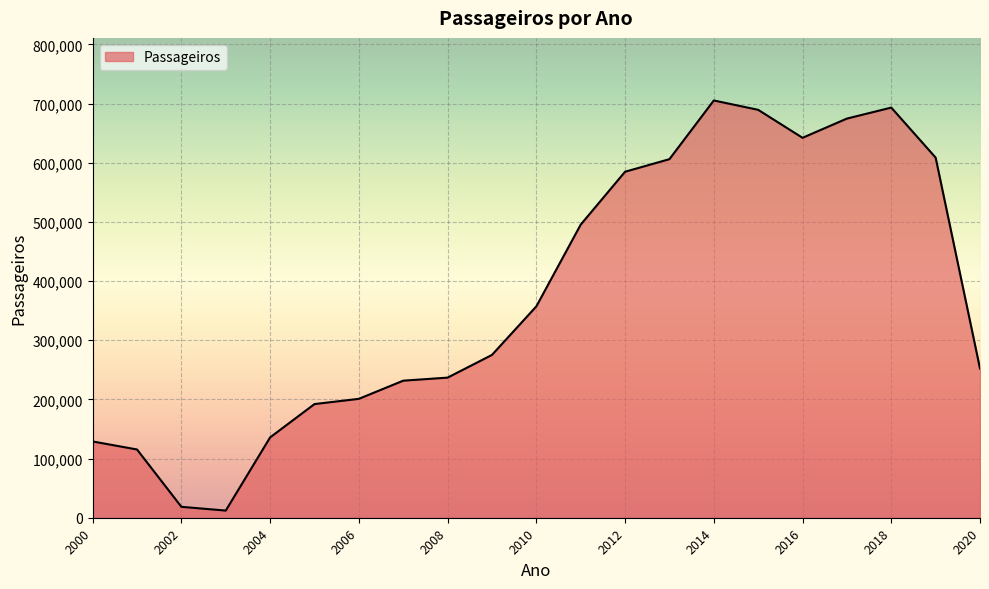

What is the maximum value shown in the chart?

705326